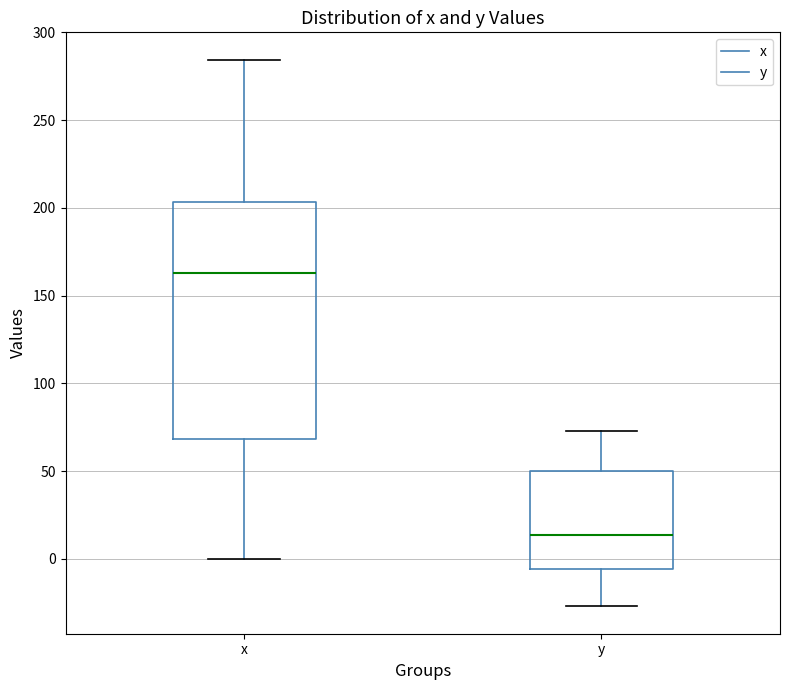

Which box has the highest median line?

x